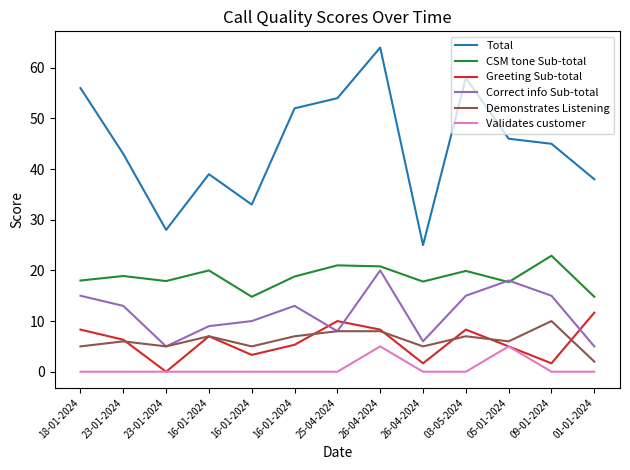

What are all the series names shown in the legend?

Total, CSM tone Sub-total, Greeting Sub-total, Correct info Sub-total, Demonstrates Listening, Validates customer